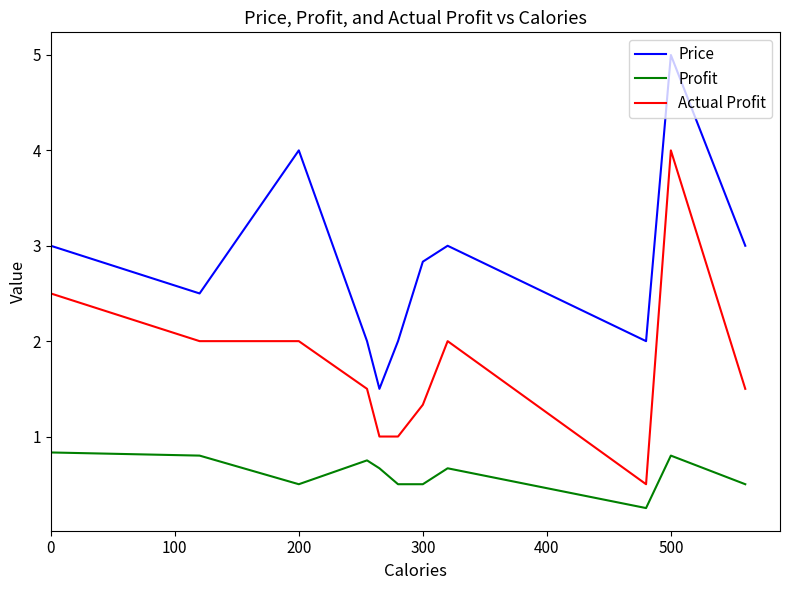

True or false: Actual Profit and Price cross at least once.

False